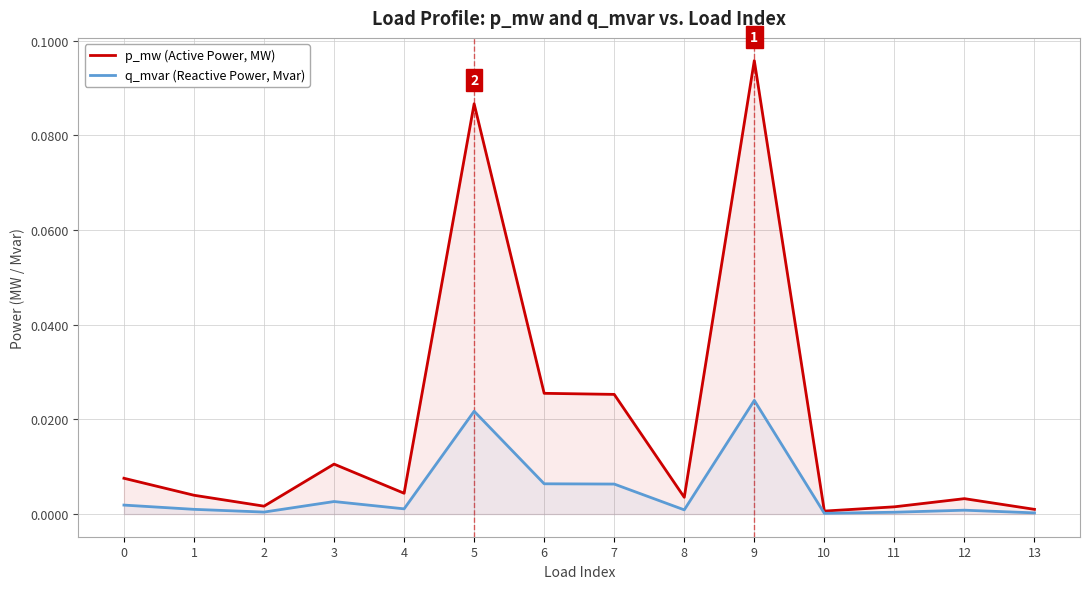

True or false: q_mvar (Reactive Power, Mvar) and p_mw (Active Power, MW) intersect in this chart.

False